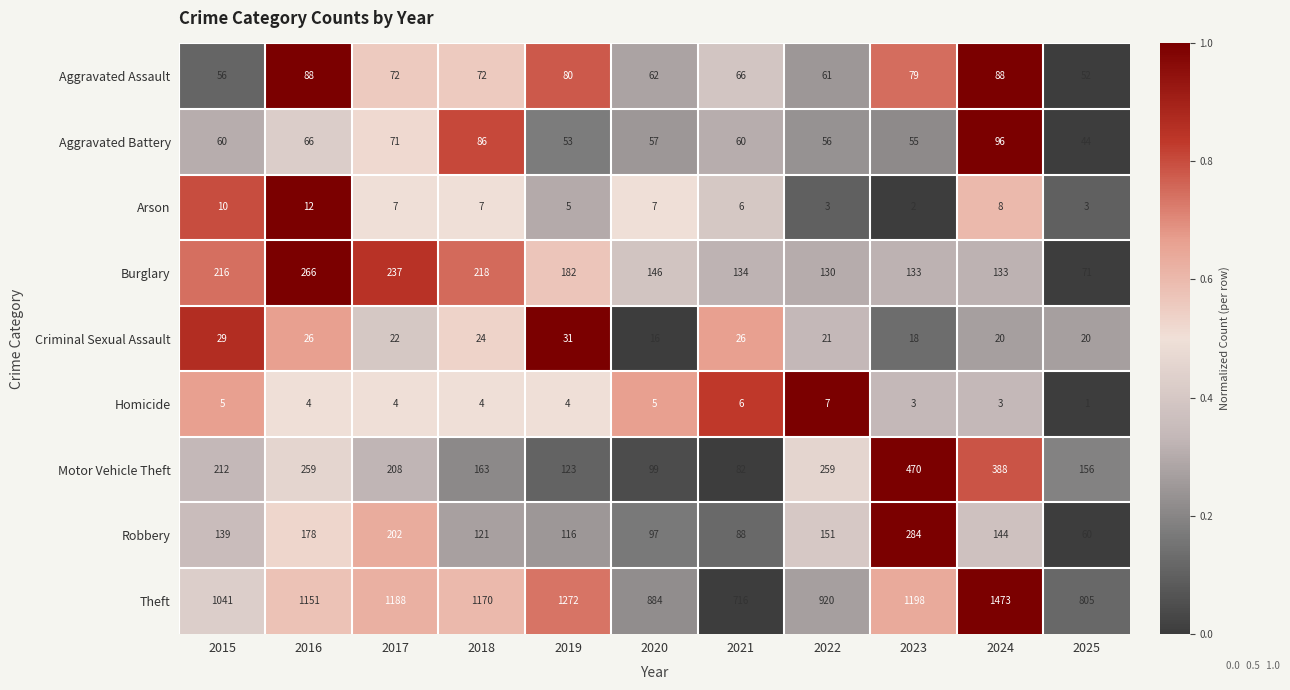

Is the value of Aggravated Assault at 2024 greater than the value of Theft at 2020?

No